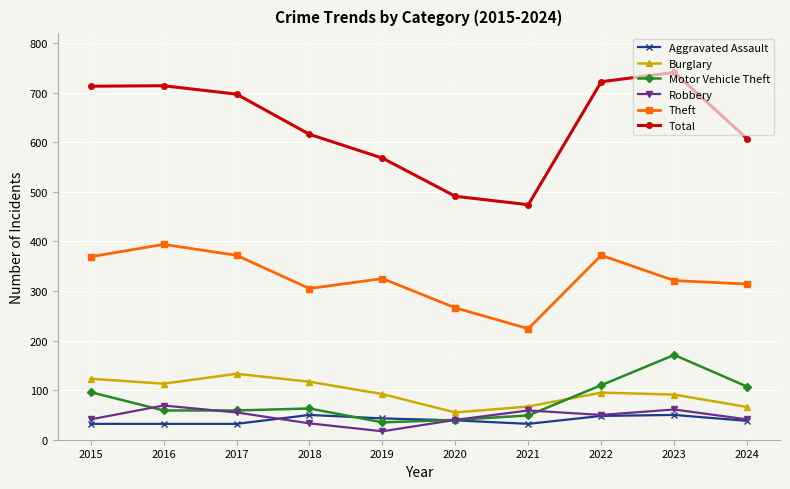

True or false: Theft and Burglary cross at least once.

False